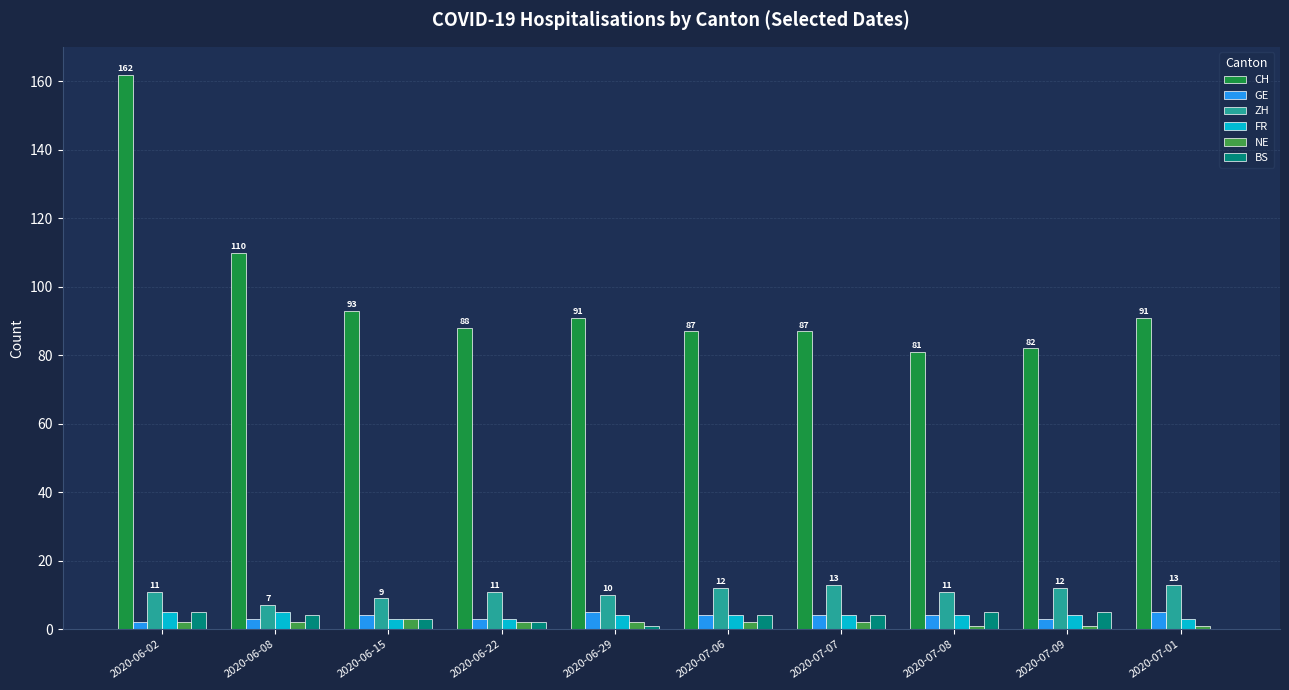

Is the value of CH at 2020-06-08 greater than the value of BS at 2020-06-15?

Yes